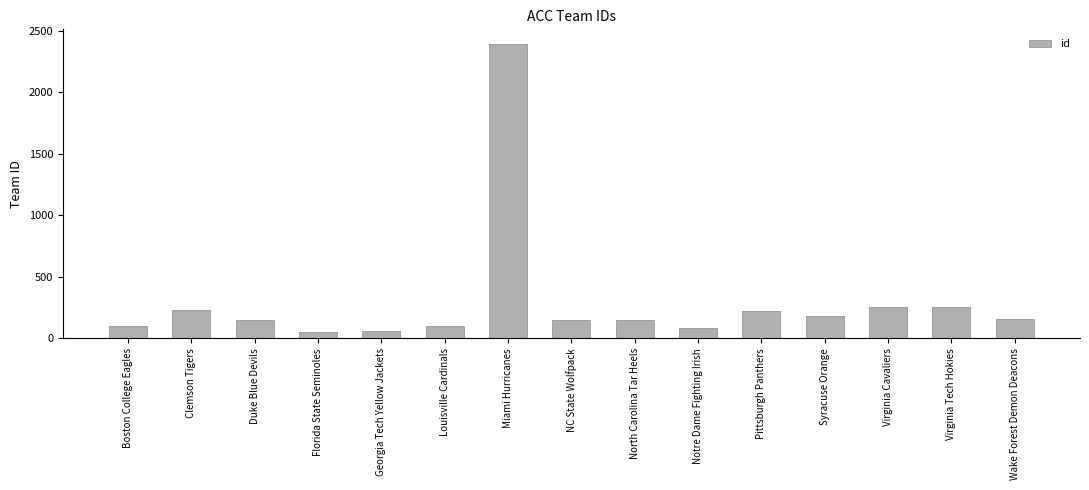

Where does the data first go above 153?

Clemson Tigers